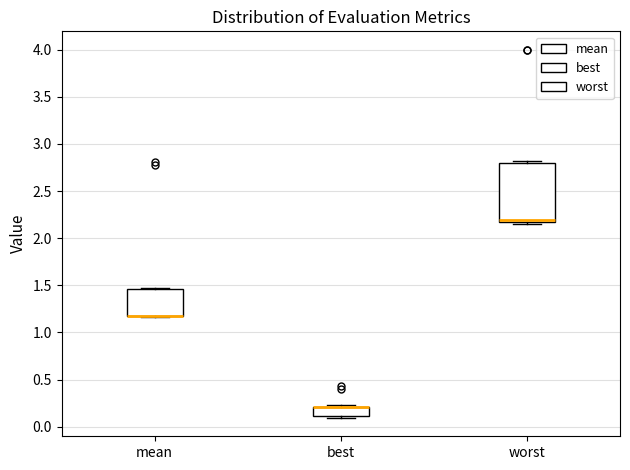

Which box is the tallest, from its lower edge to its upper edge?

worst